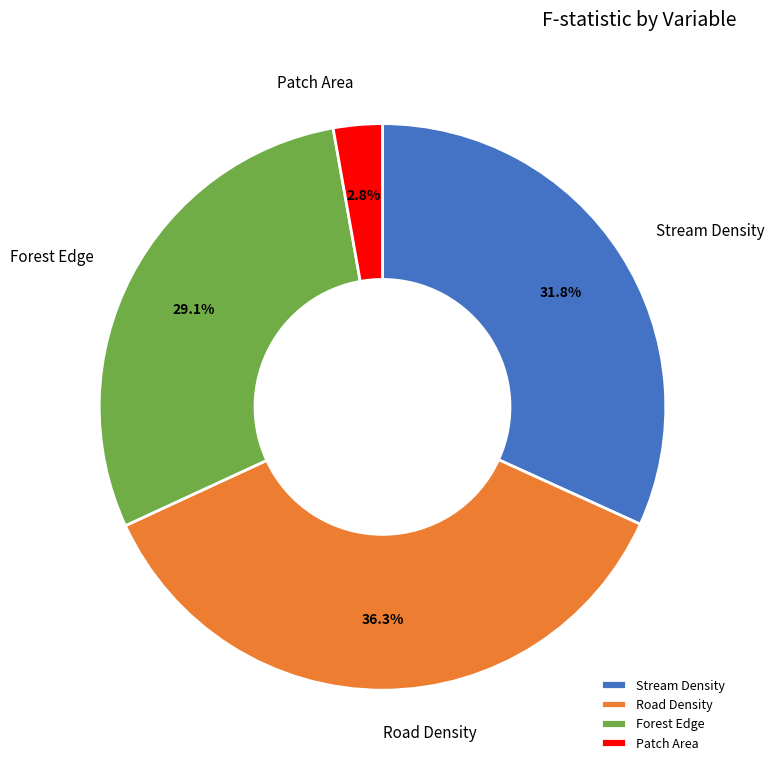

True or false: Stream Density accounts for 39% of the total.

False